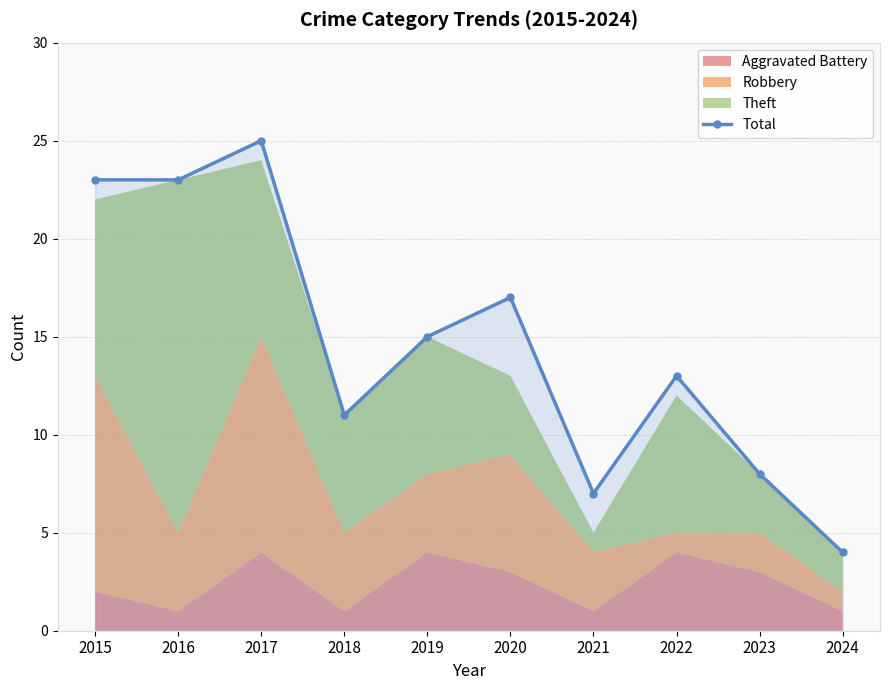

What is the ratio of the value at 2017 to the value at 2023?

3.1